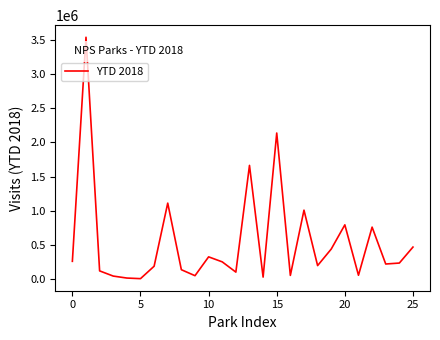

What is the difference between the maximum and minimum values?

3530160